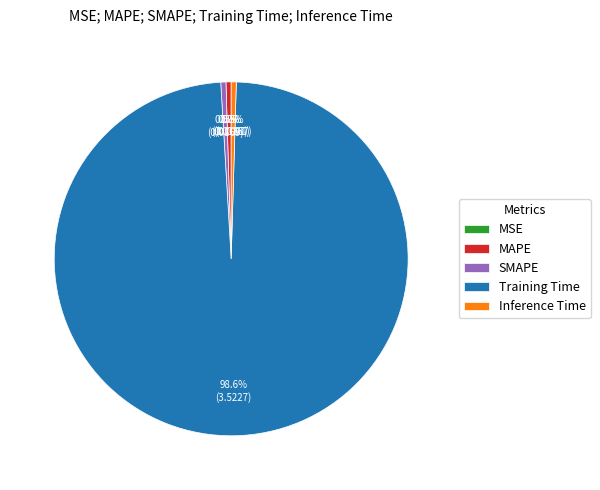

How much of the chart is everything except SMAPE?

99.5%